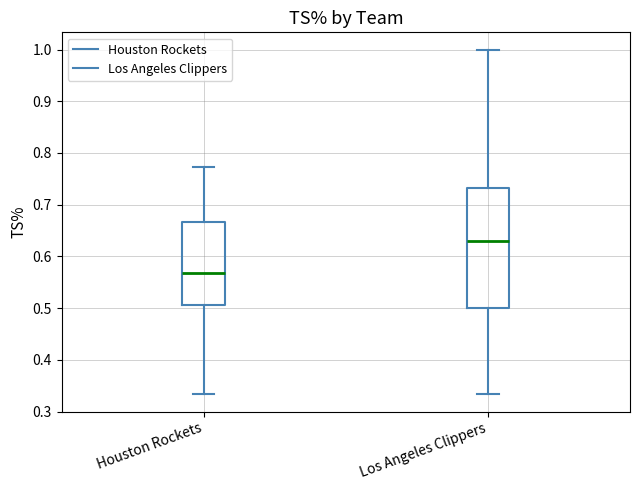

Which box is the tallest, from its lower edge to its upper edge?

Los Angeles Clippers